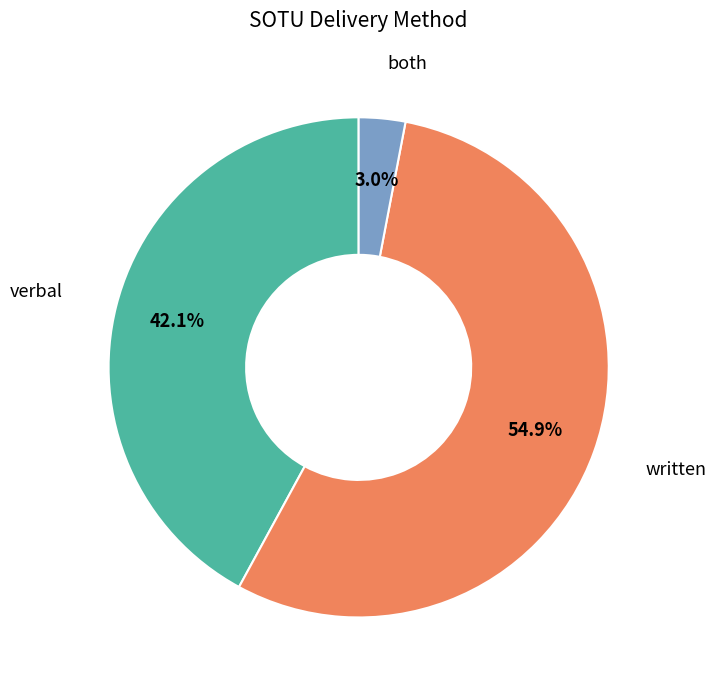

Which has a higher value, both or written?

written